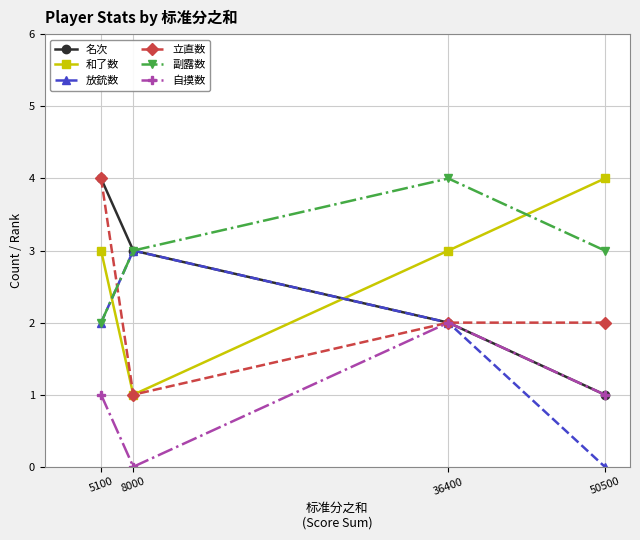

Does the chart have visible grid lines?

Yes